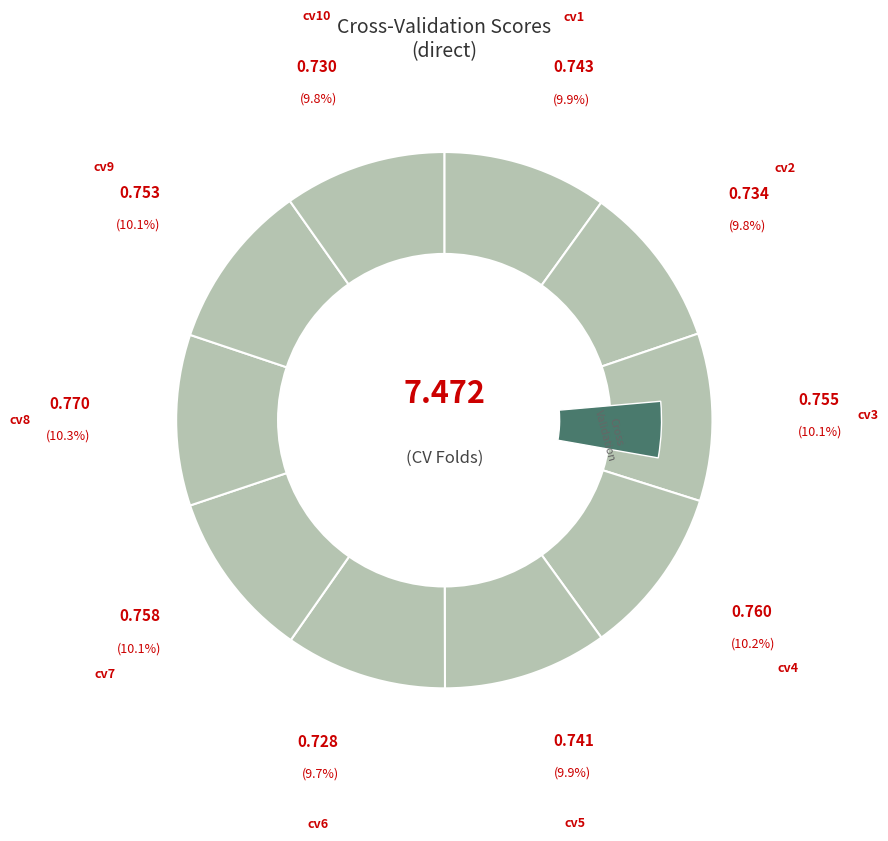

How many slices are in this pie chart?

10